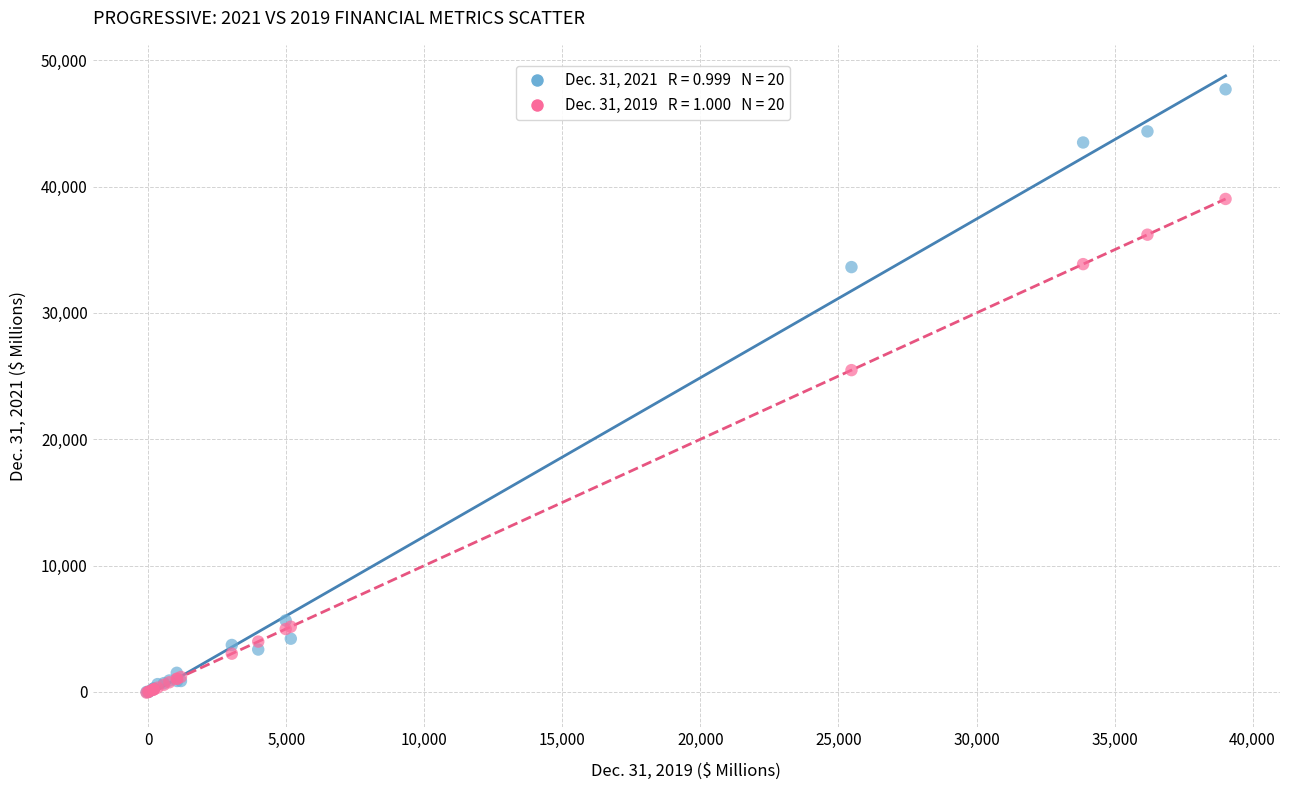

Across all series, what Y value is closest to 23819?

25470.5